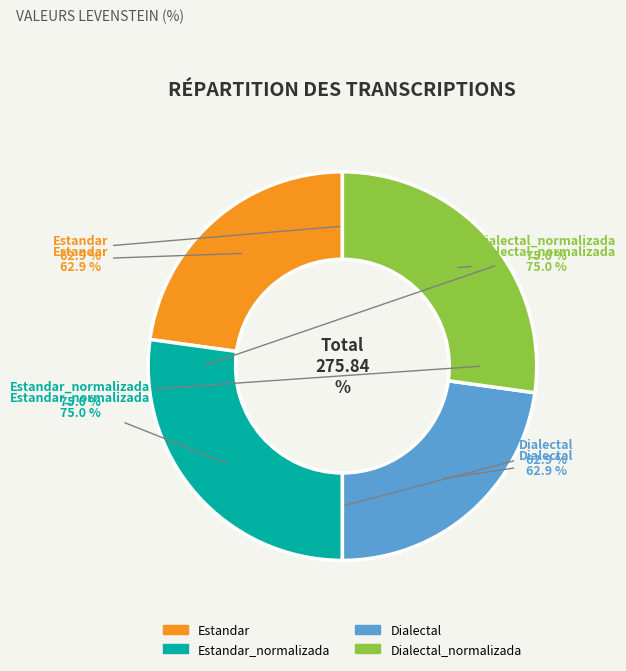

Rank the categories by value from highest to lowest.

Estandar_normalizada, Dialectal_normalizada, Estandar, Dialectal